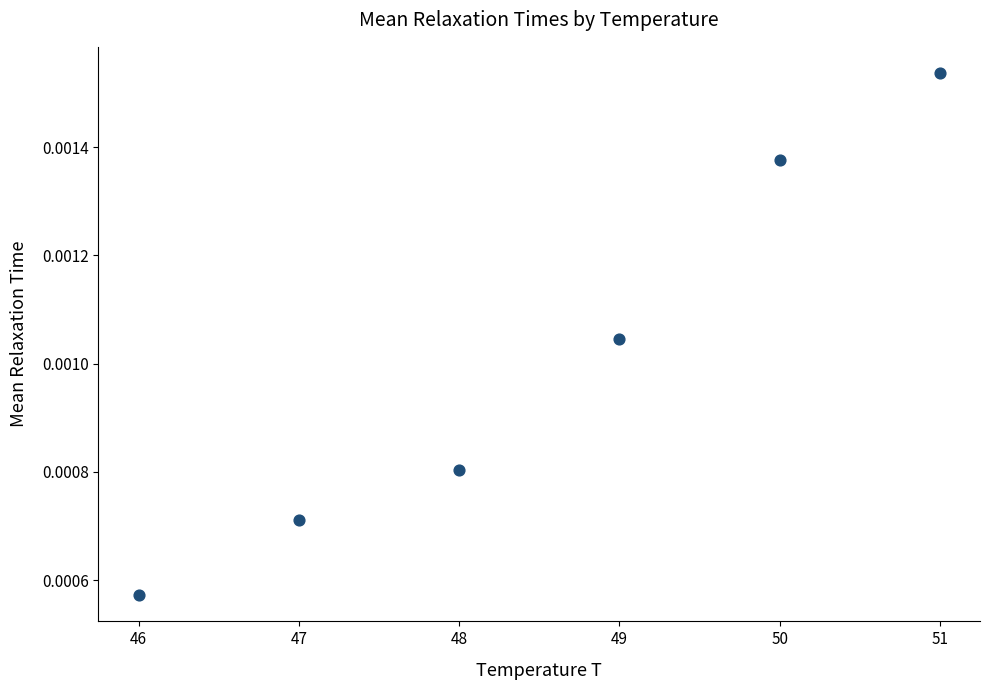

What is the average X value?

48.5